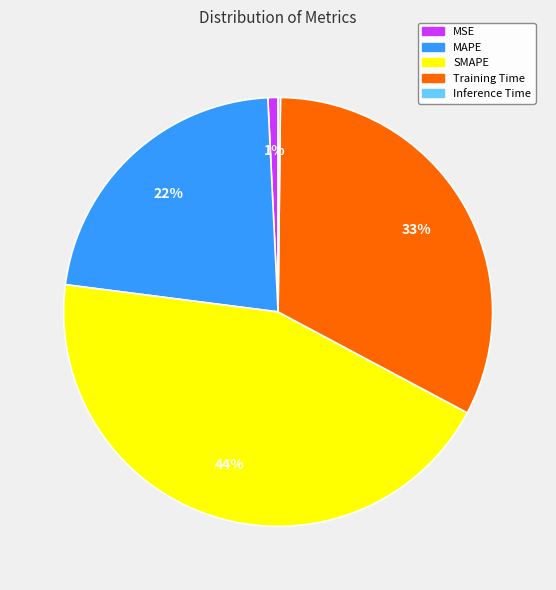

What percentage is the MAPE slice, to the nearest percent?

22%